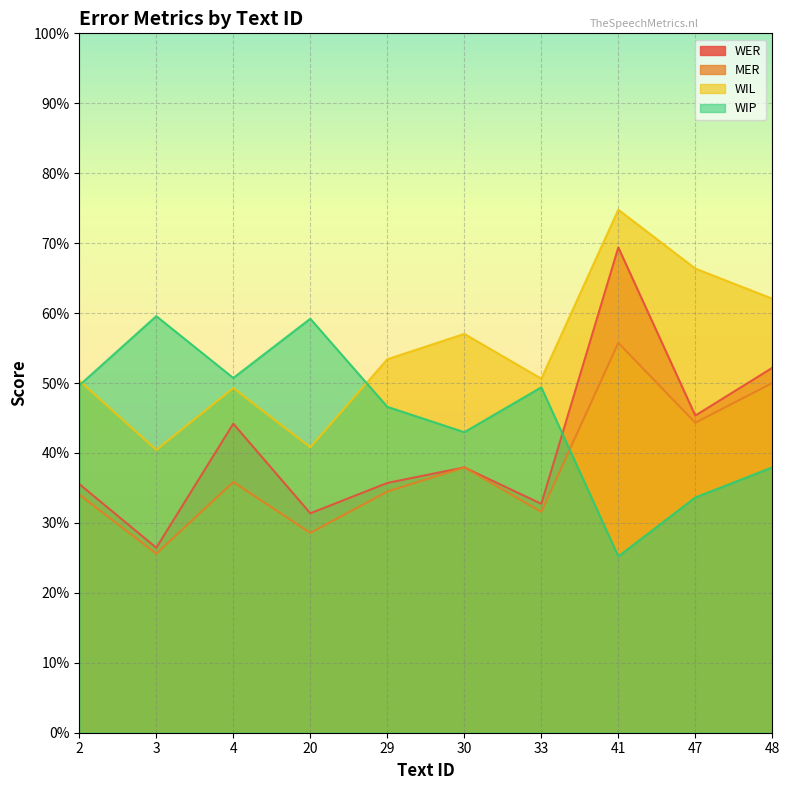

Which series has the largest total across all categories?

WIL